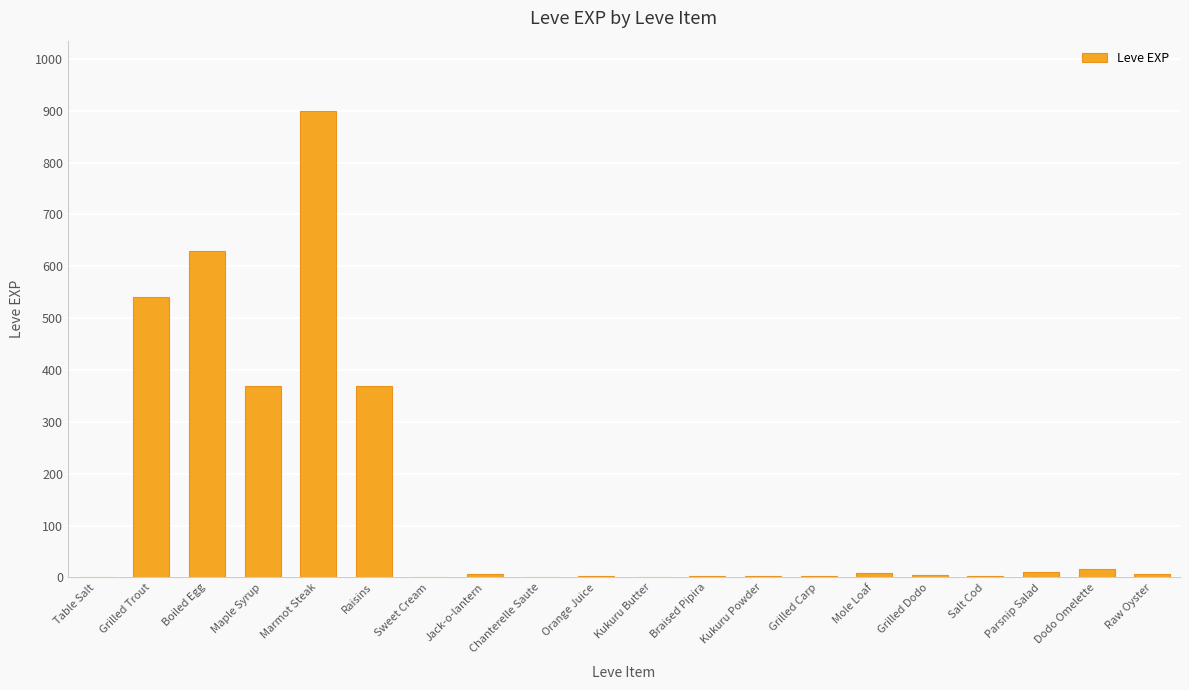

What is the ratio of the value at Grilled Trout to the value at Marmot Steak?

0.6